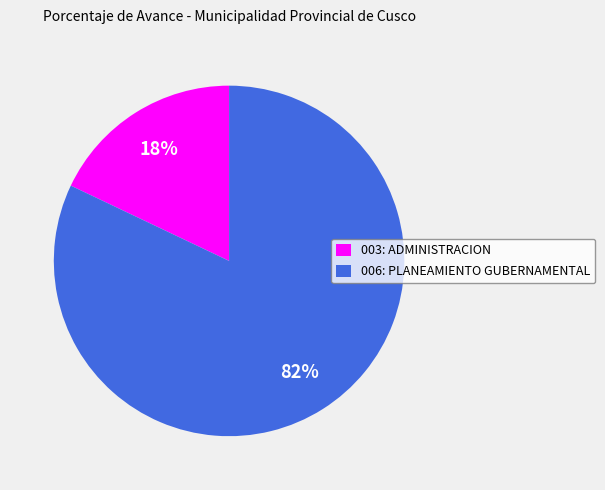

Which has a higher value, 006: PLANEAMIENTO GUBERNAMENTAL or 003: ADMINISTRACION?

006: PLANEAMIENTO GUBERNAMENTAL